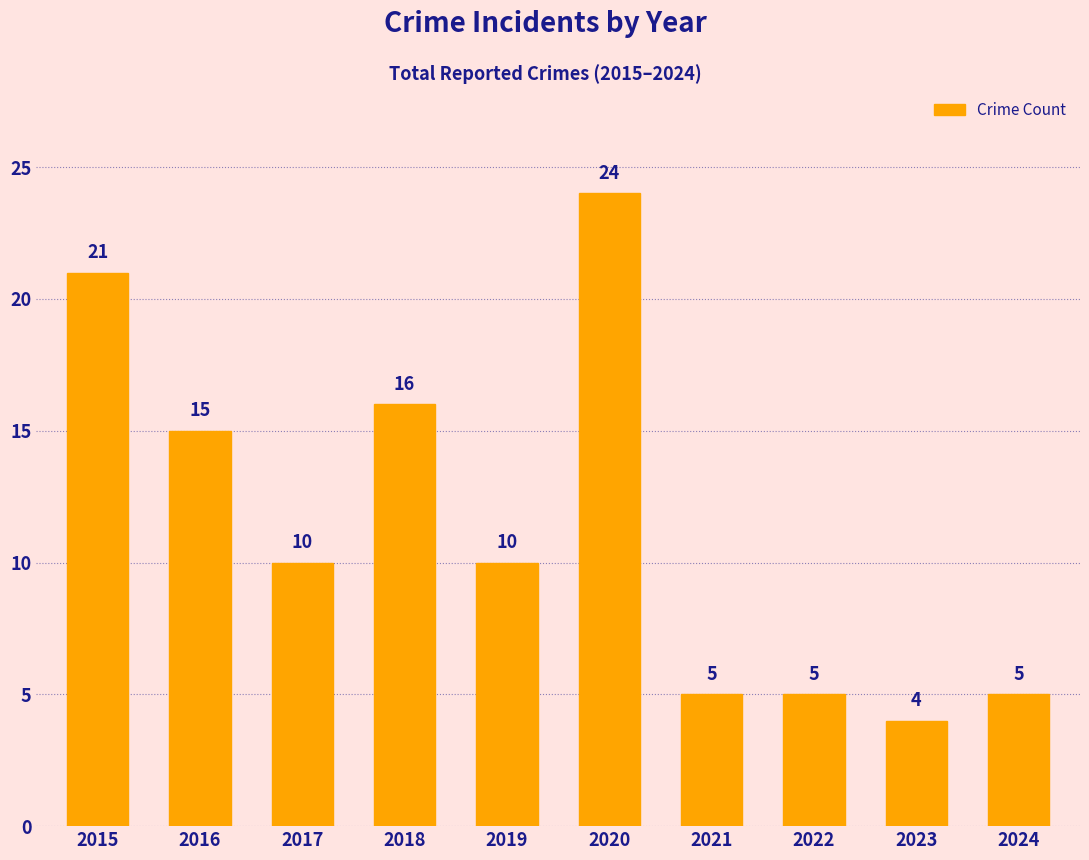

Approximately how many times larger is the value at 2017 compared to 2020?

0.4